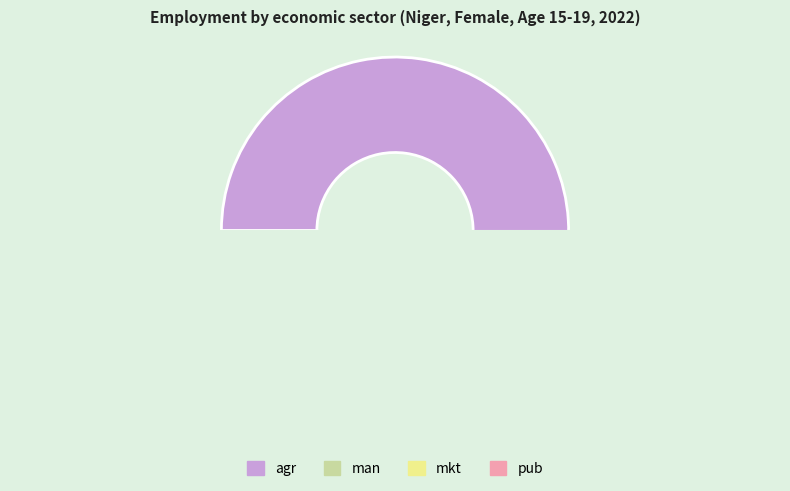

What is the largest slice in the pie chart?

agr